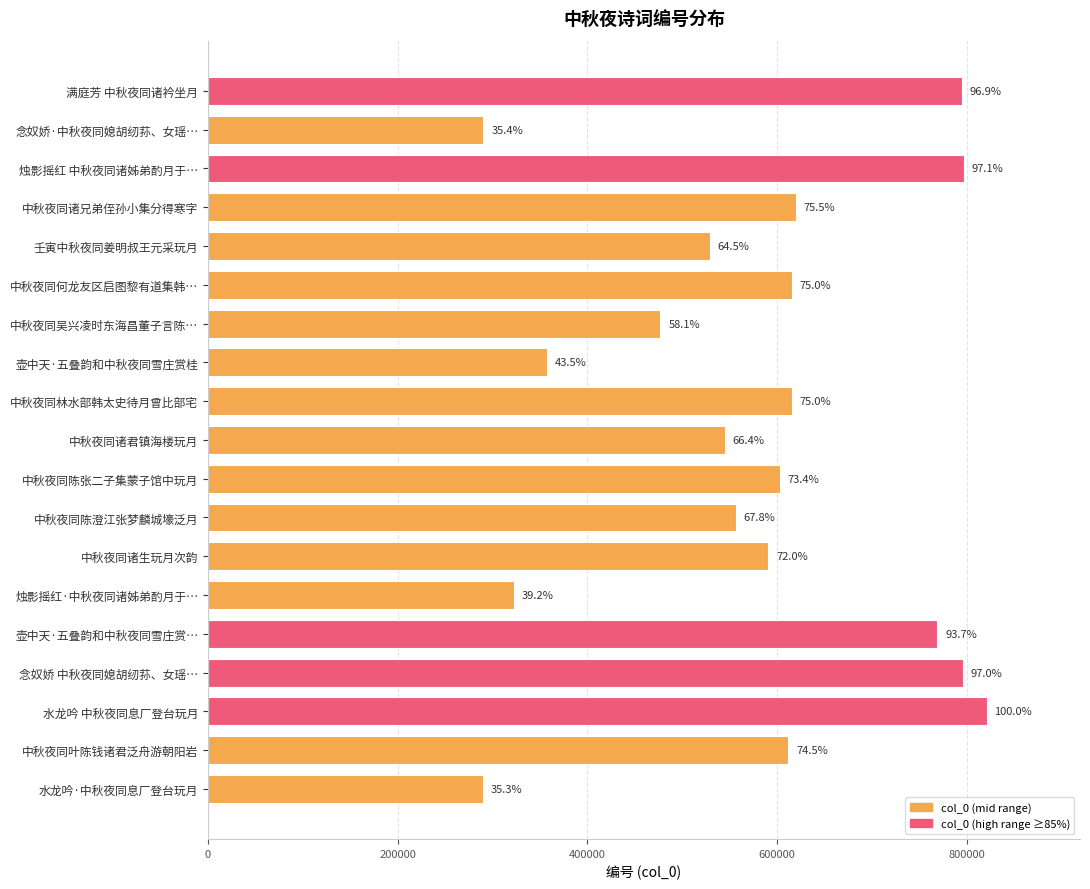

Does the chart contain any negative values?

No